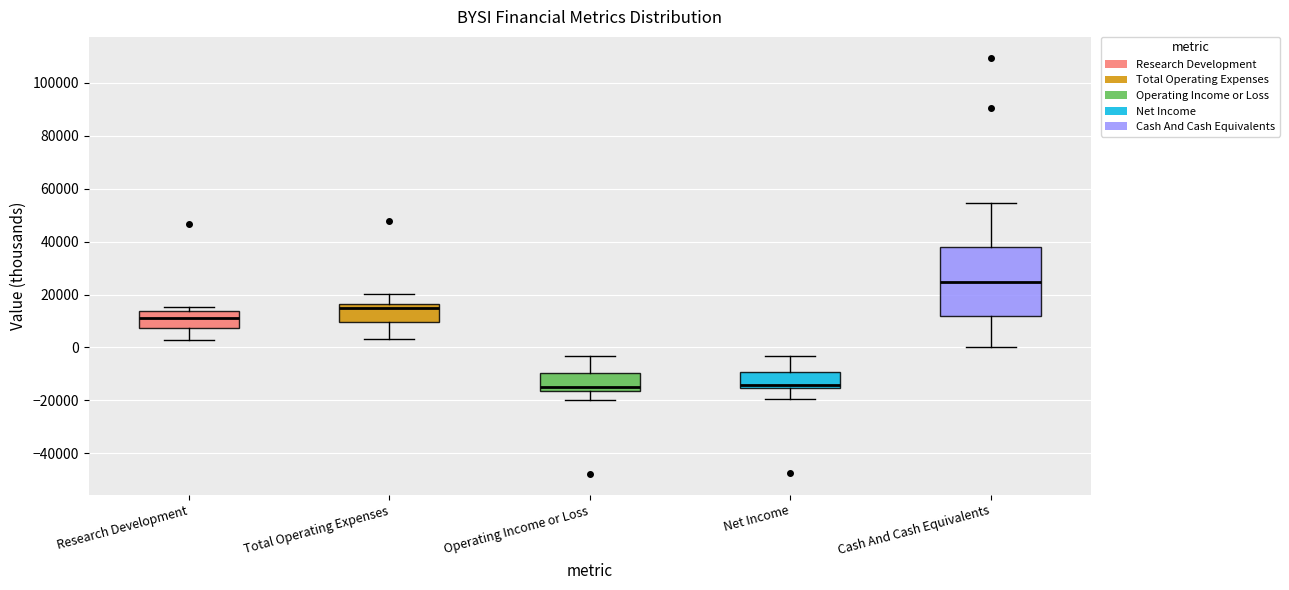

Comparing the boxes themselves (not the whiskers), which one is the tallest?

Cash And Cash Equivalents